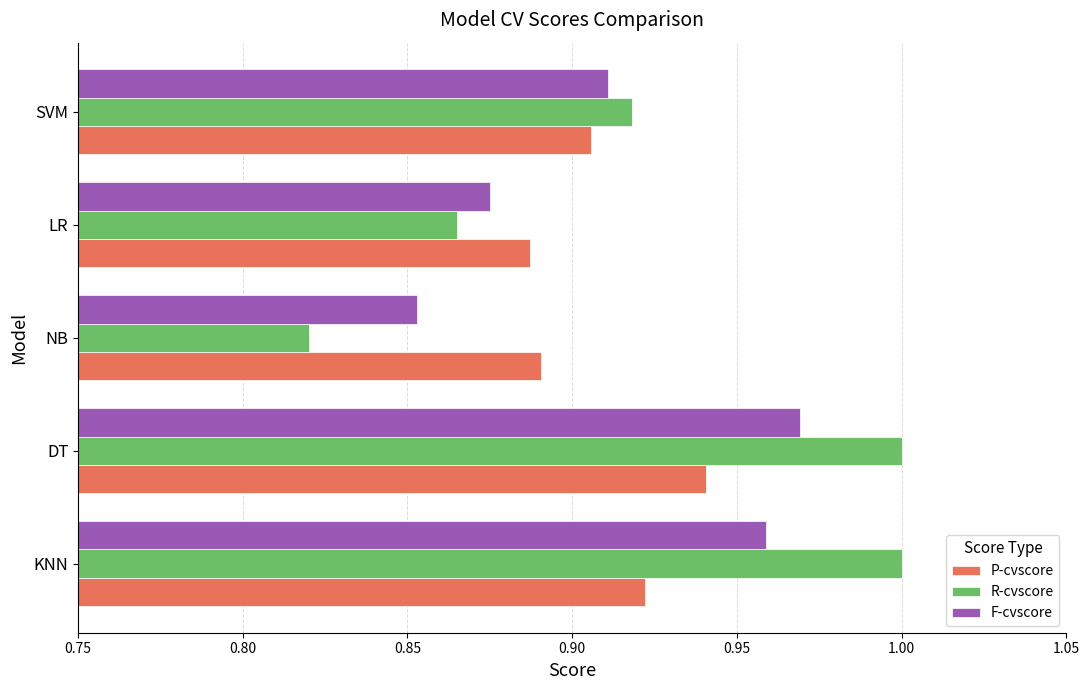

Is it true that F-cvscore equals 0.4 at SVM?

False